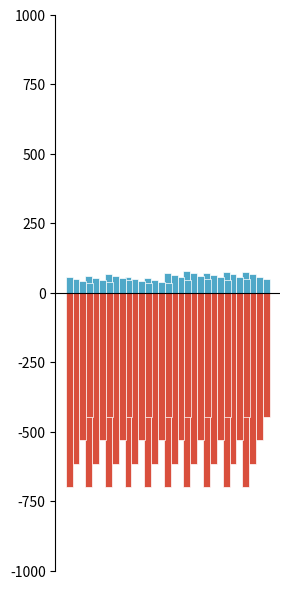

How many distinct data groups are displayed?

2